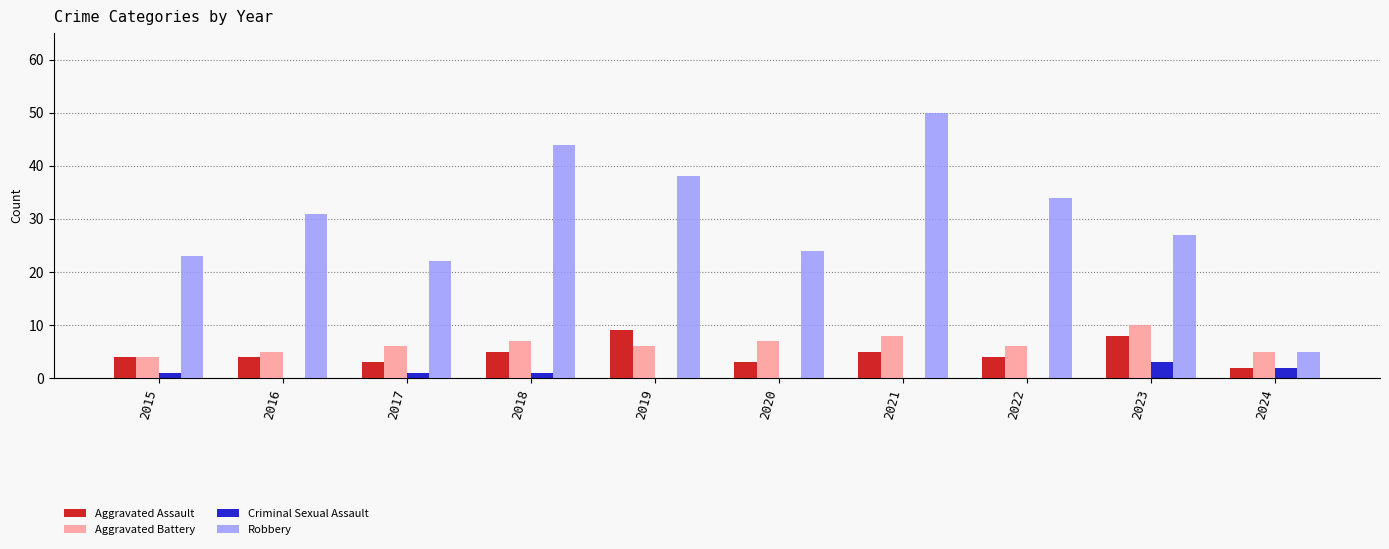

What is the sum of the Robbery values at 2021 and 2017?

72